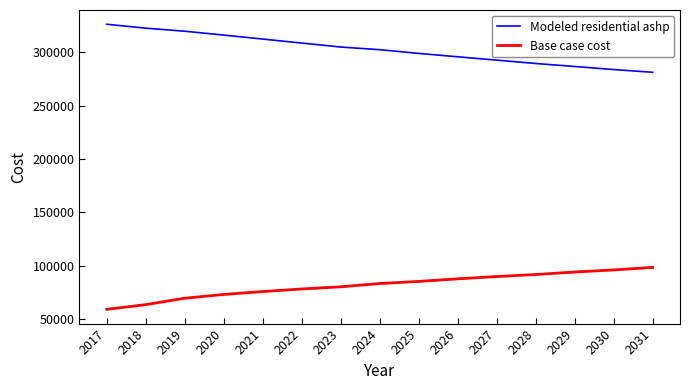

What is the difference between the maximum and minimum values in the Base case cost series?

39323.1